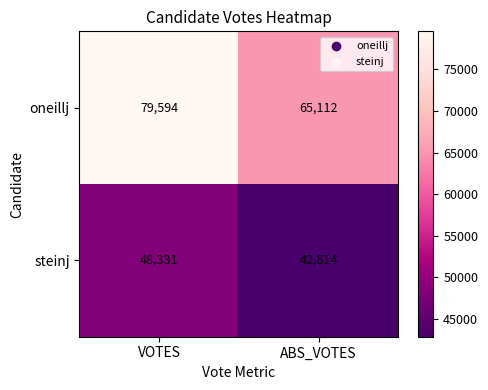

Which series changed the most between VOTES and ABS_VOTES?

oneillj